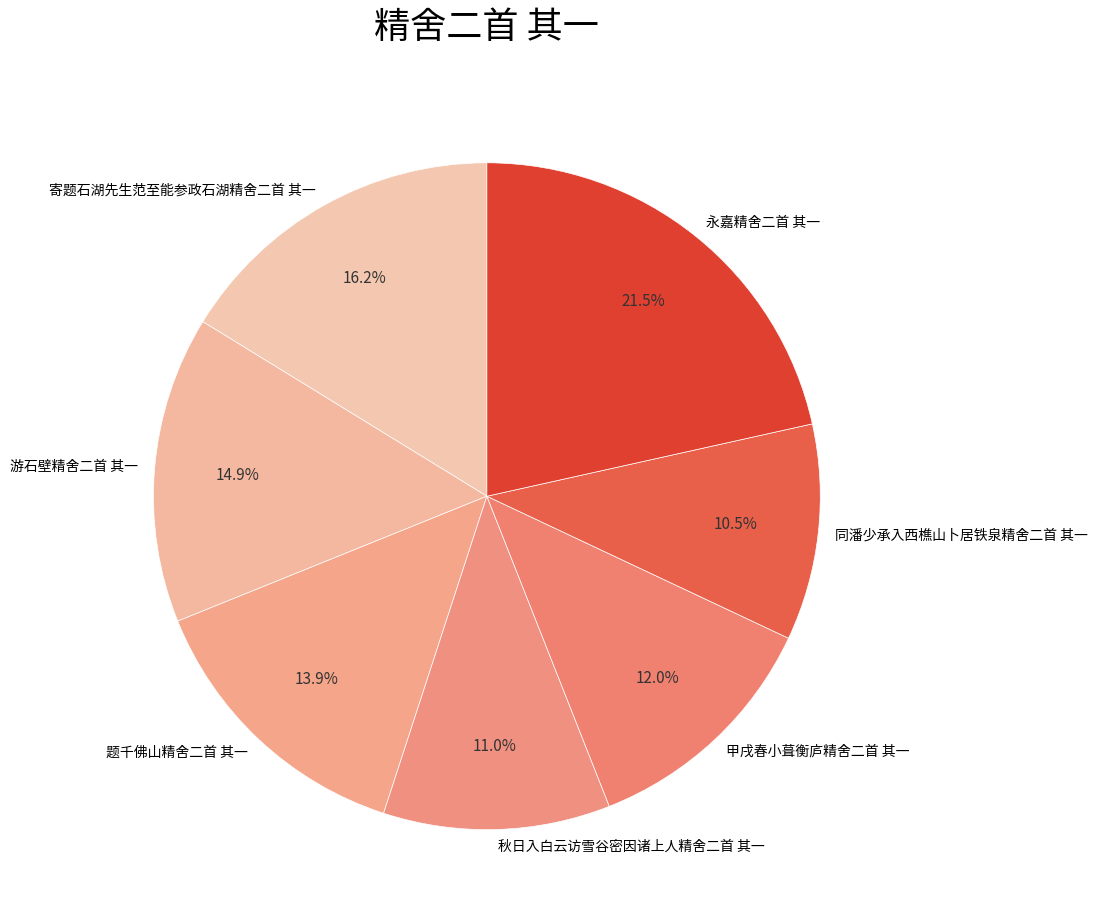

What is the ratio of the value at 同潘少承入西樵山卜居铁泉精舍二首 其一 to the value at 寄题石湖先生范至能参政石湖精舍二首 其一?

0.6